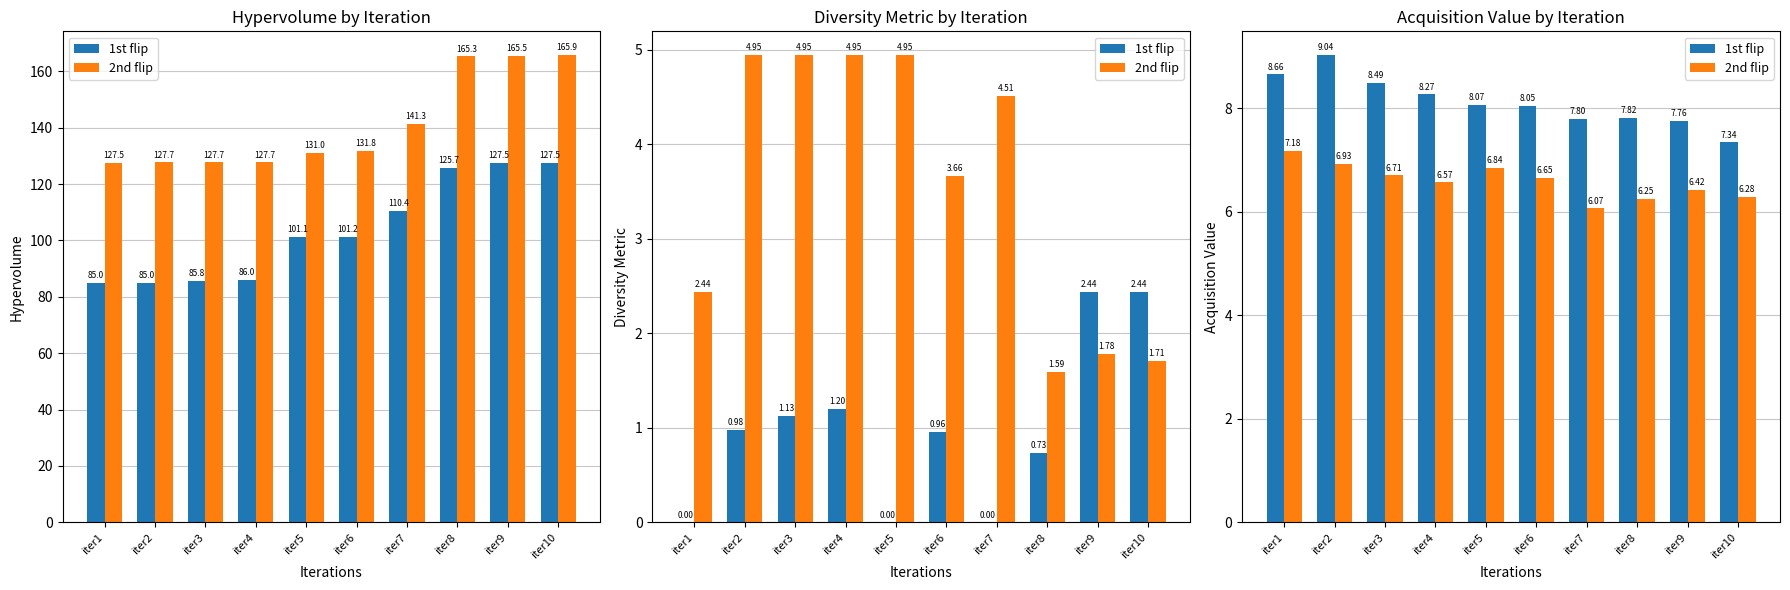

Which category has the highest value in the 2nd flip series?

iter1